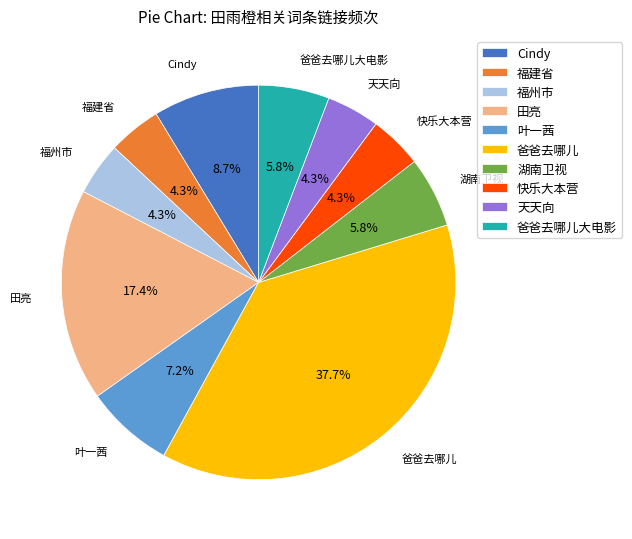

How many segments does this pie chart have?

10